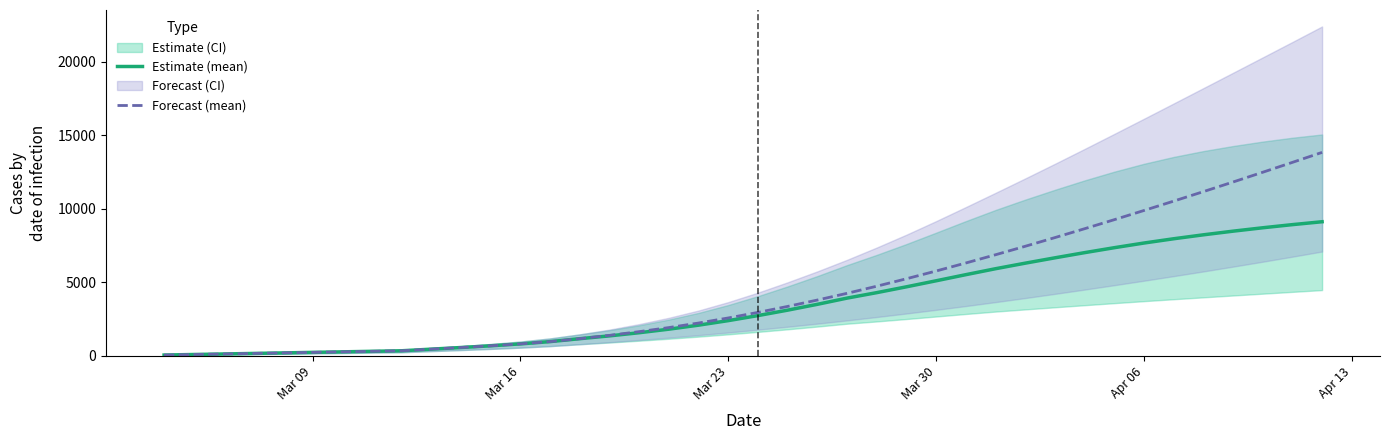

What is the highest value of the Forecast (mean) series?

13837